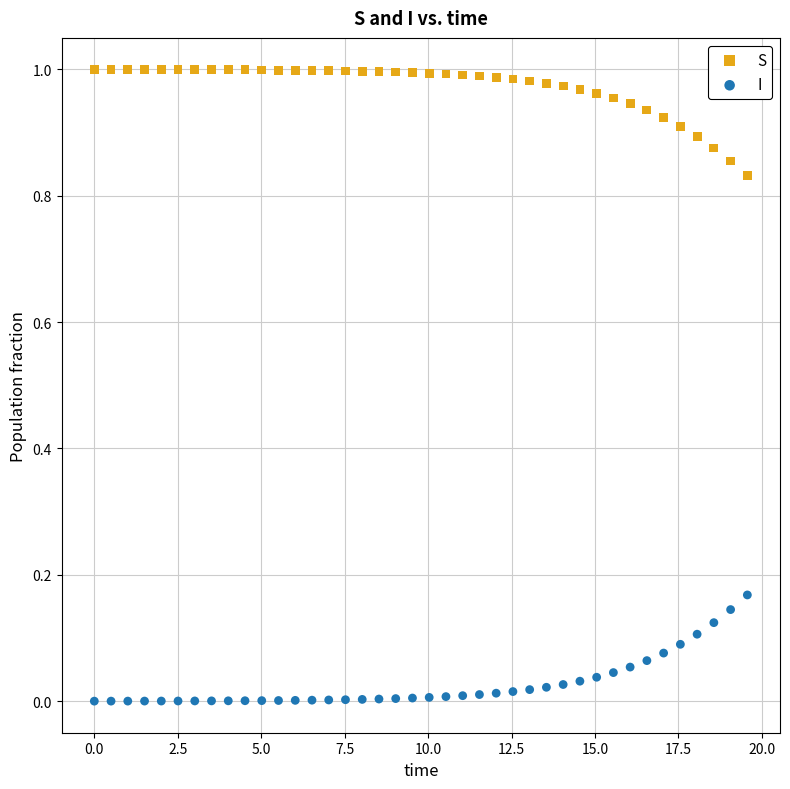

Which series contains the lowest Y value?

I